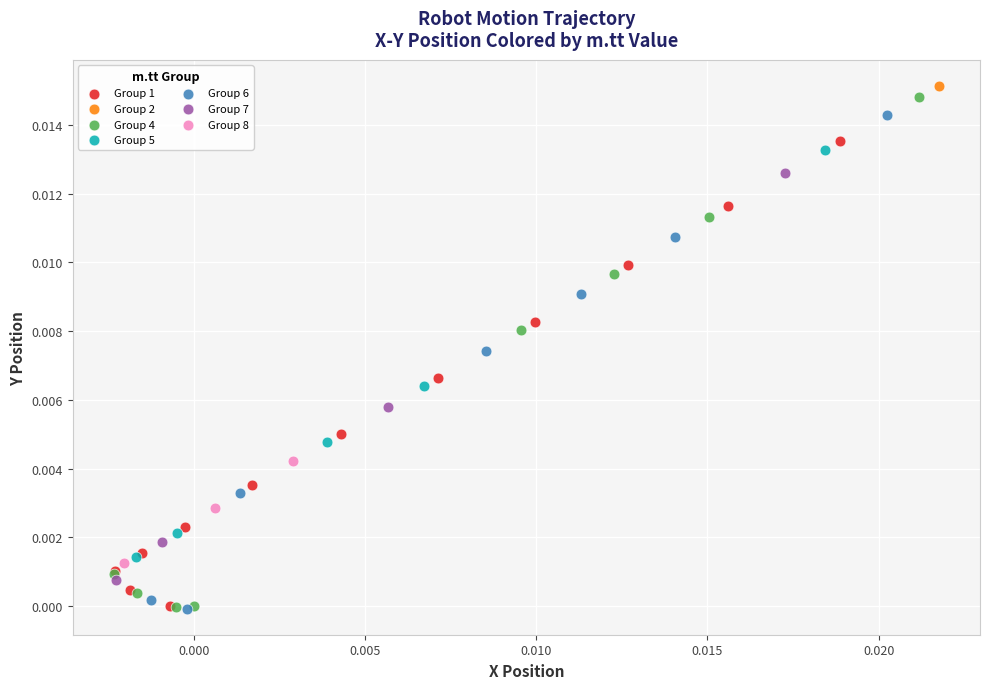

Which series reaches the maximum Y coordinate?

Group 2